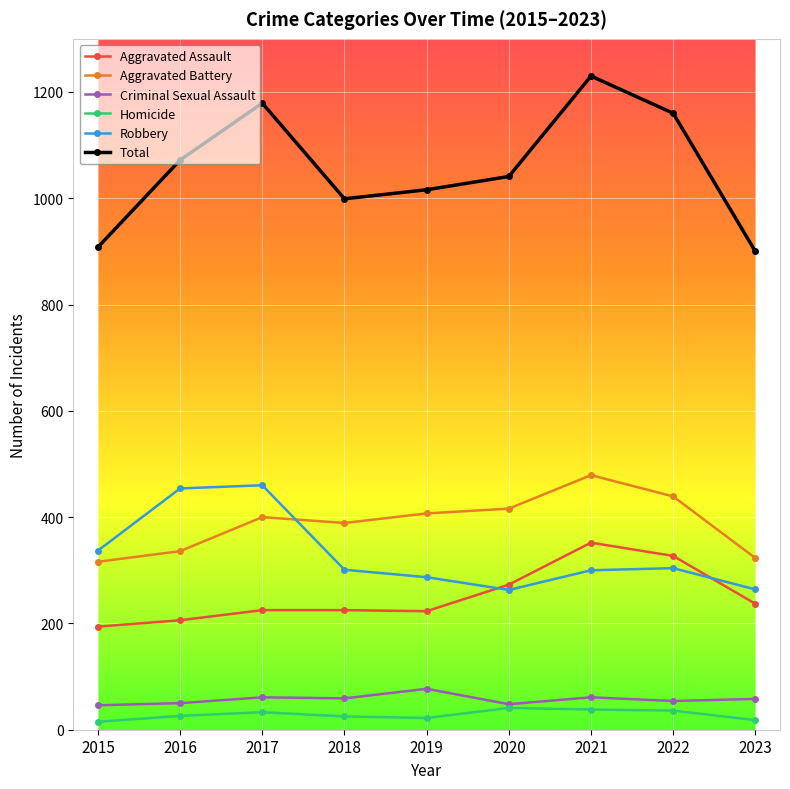

How many distinct data groups are displayed?

6